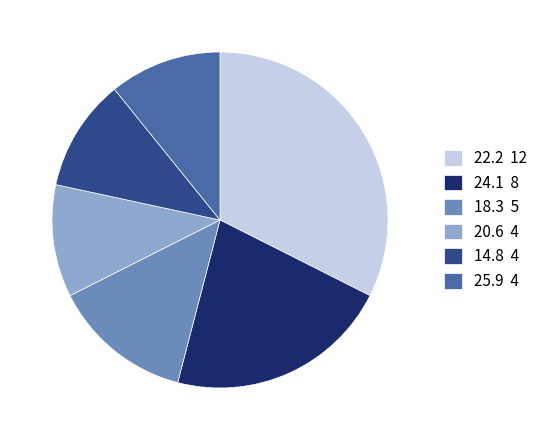

What is the largest slice in the pie chart?

22.2 12